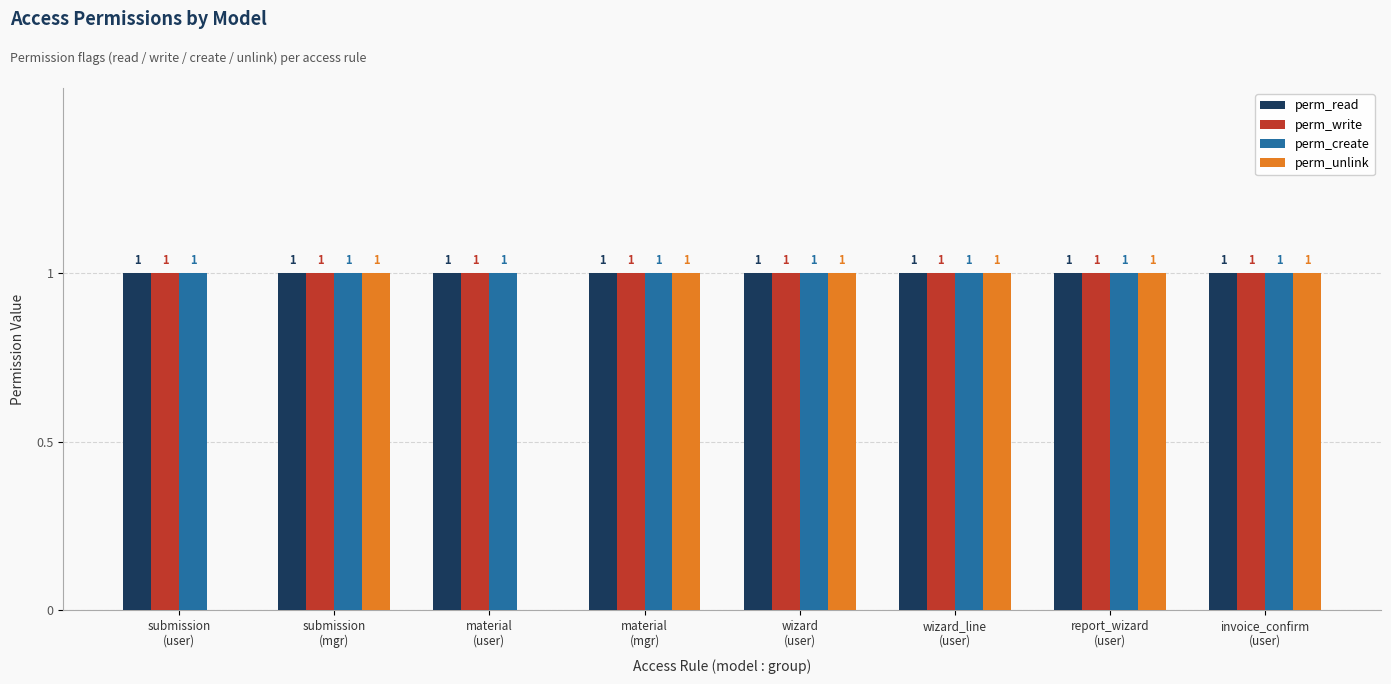

What is the sum of all perm_write values?

8